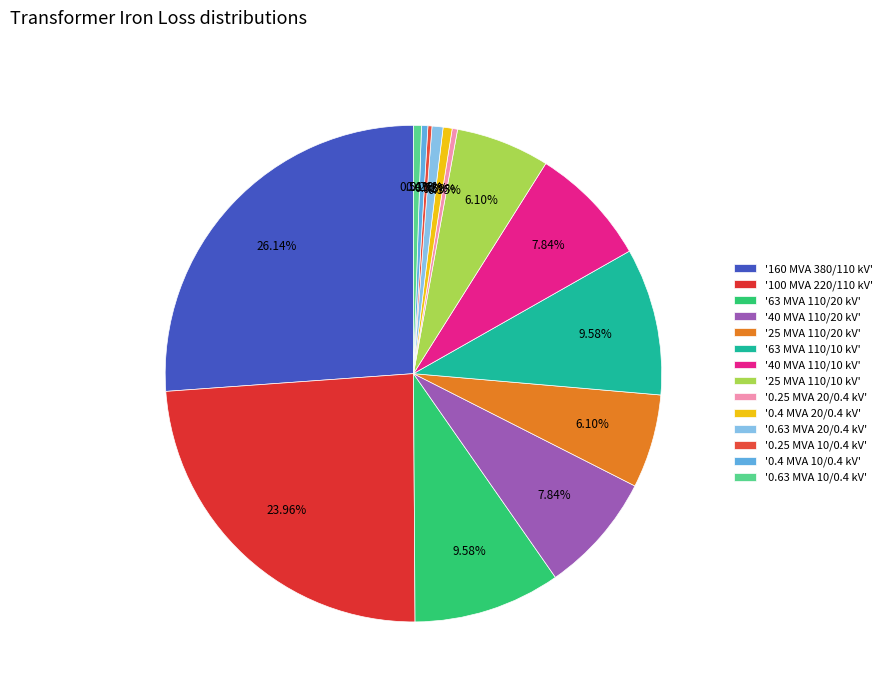

Which category has the biggest portion of the pie?

'160 MVA 380/110 kV'